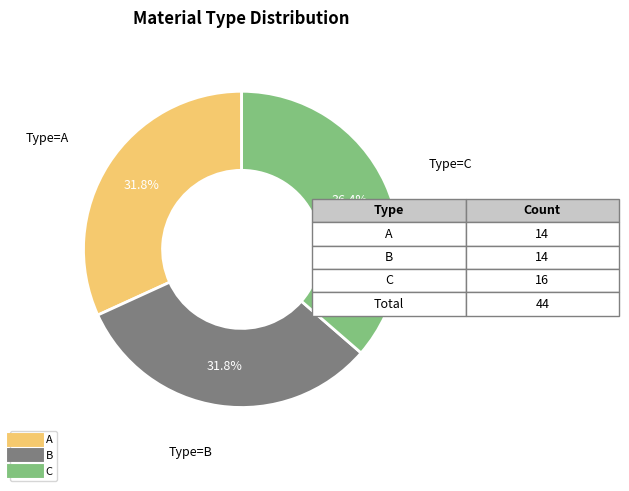

How many slices are in this pie chart?

3